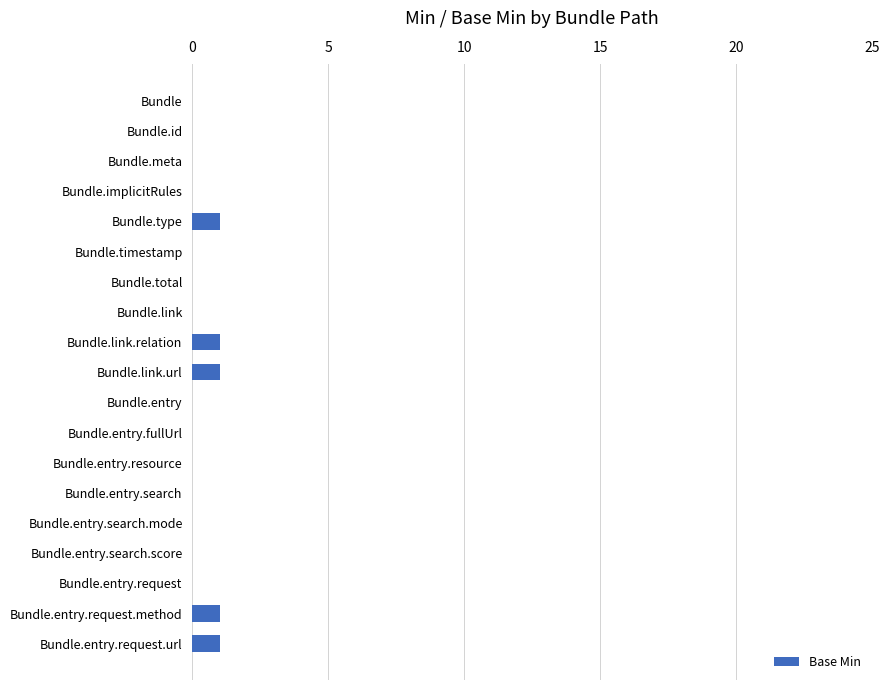

Is it true that the value at Bundle.type is 0?

False